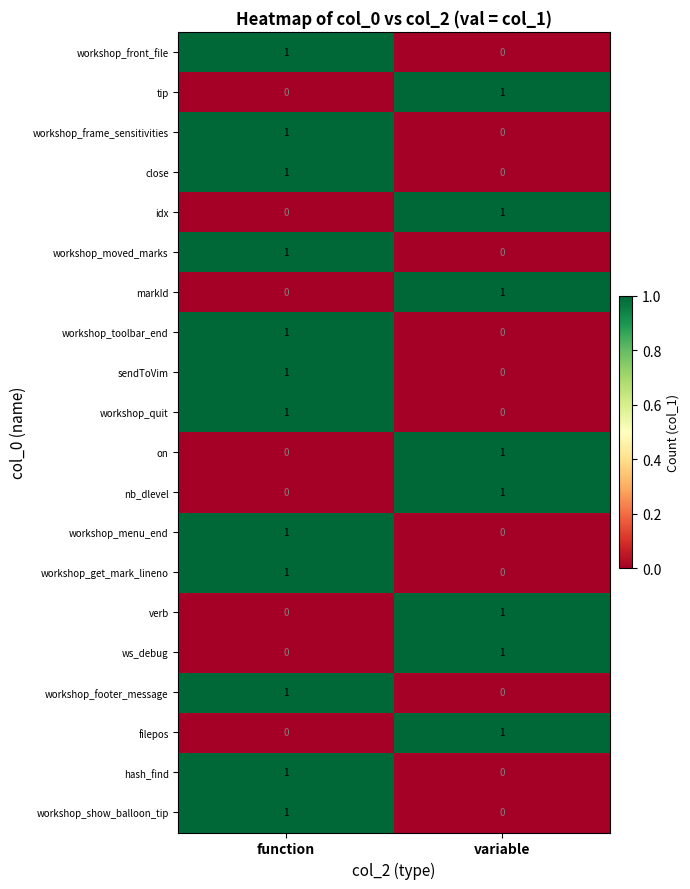

What is the difference between the highest and lowest values at function?

1